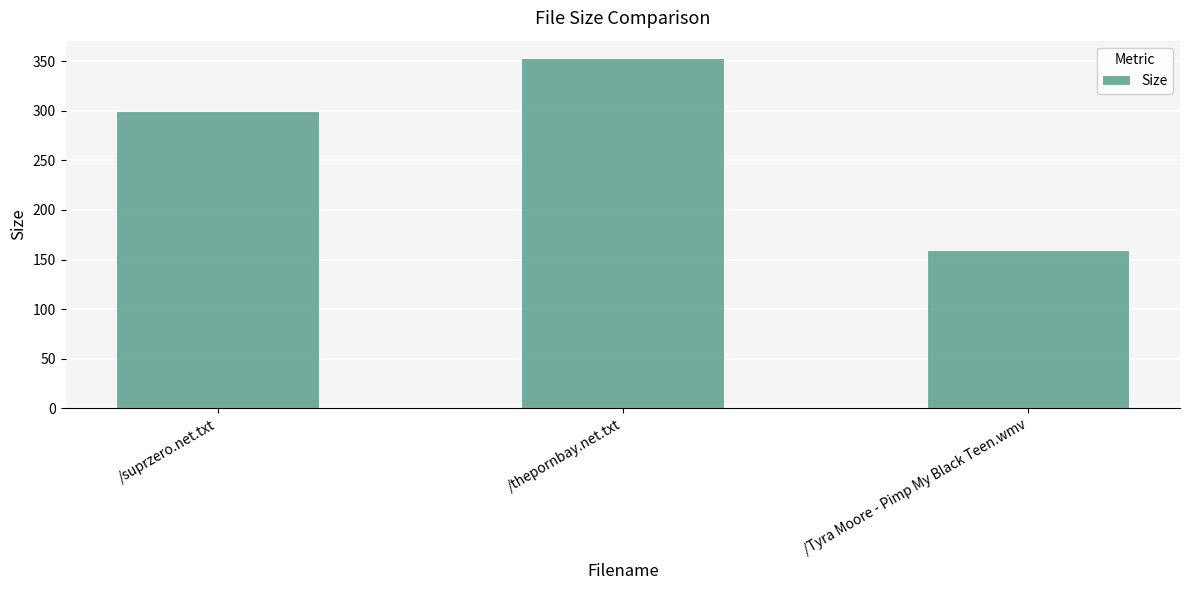

What is the approximate value at /thepornbay.net.txt?

353.0